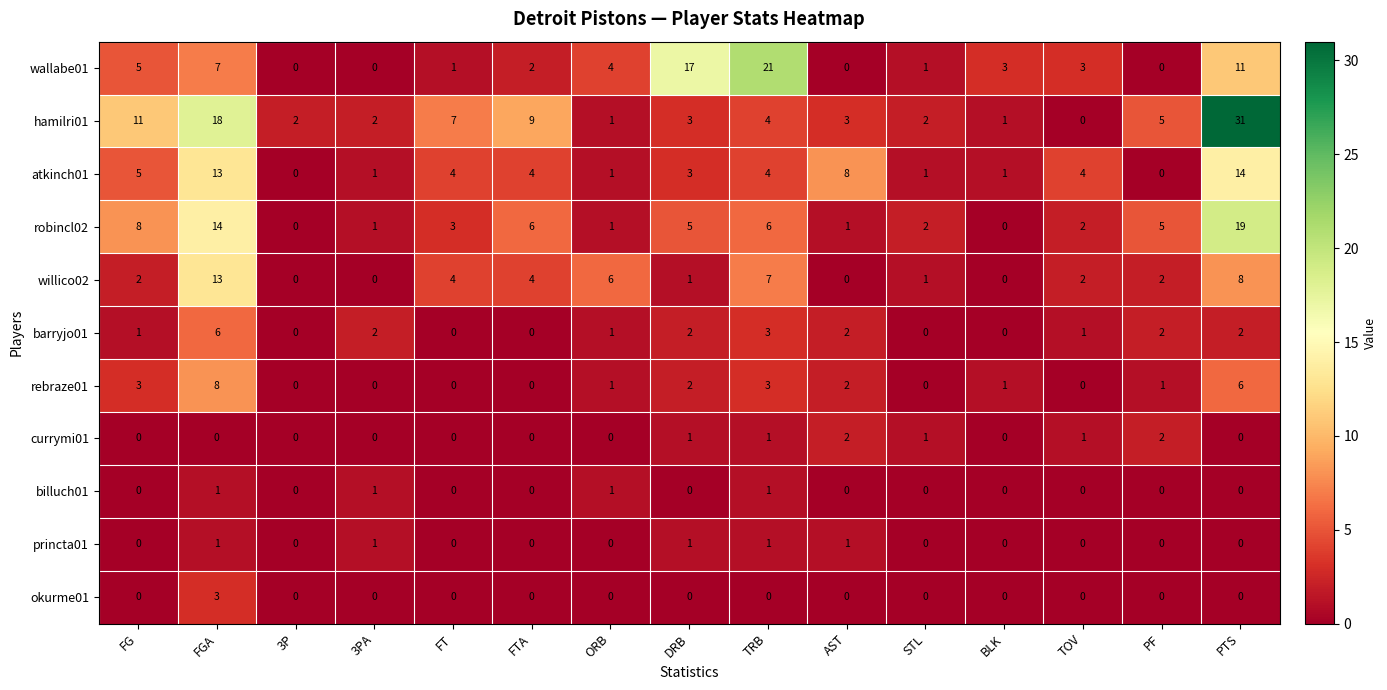

Is it true that wallabe01 equals 0 at 3P?

True